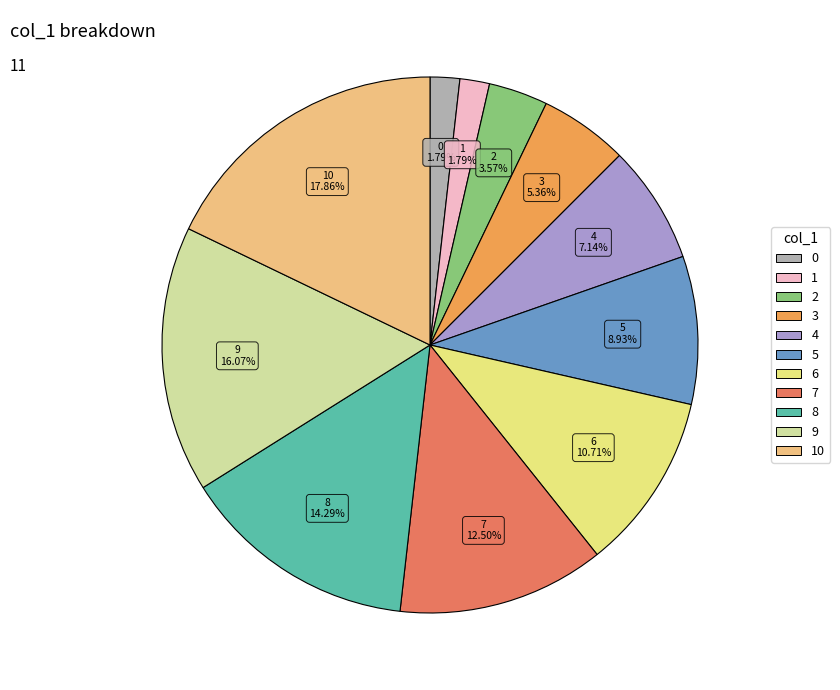

How many slices are in this pie chart?

11